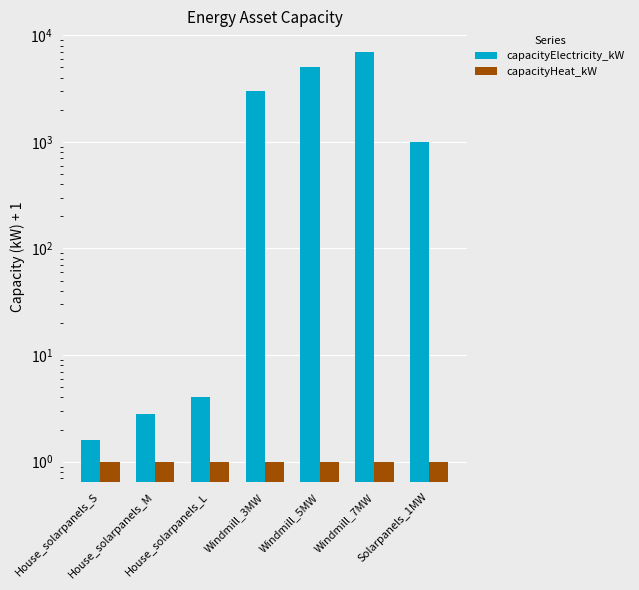

Which has a higher value, Solarpanels_1MW or Windmill_5MW?

Windmill_5MW